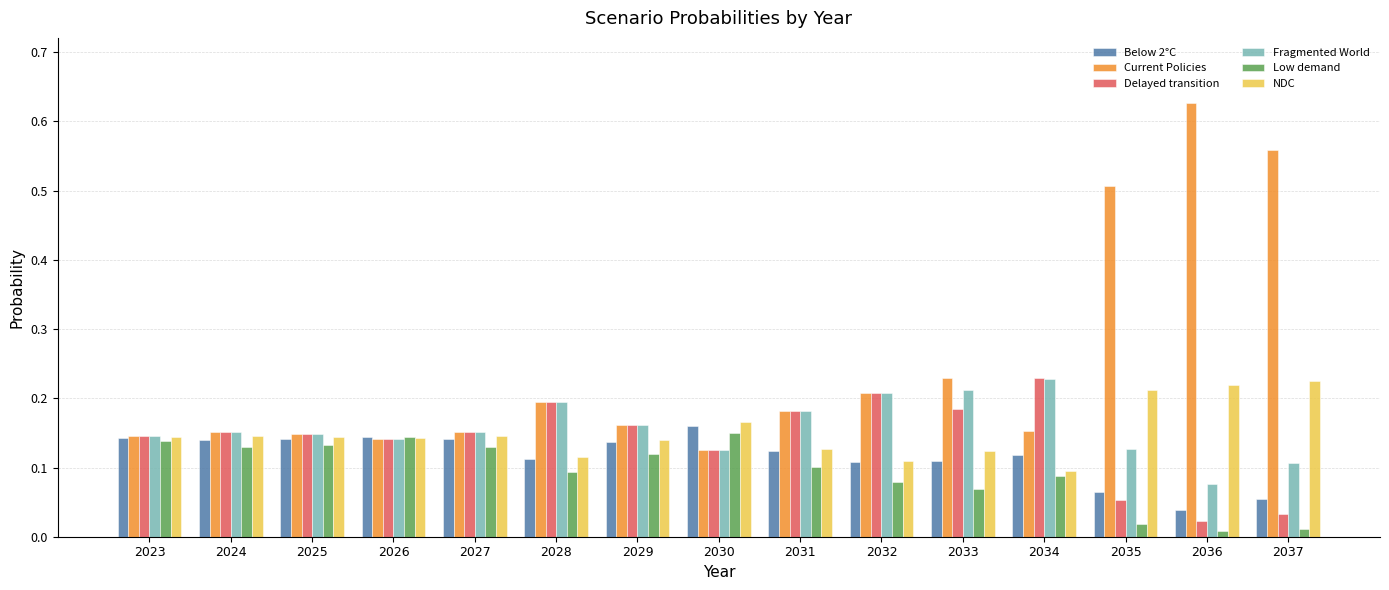

Where is Fragmented World nearest to the value 0?

2036